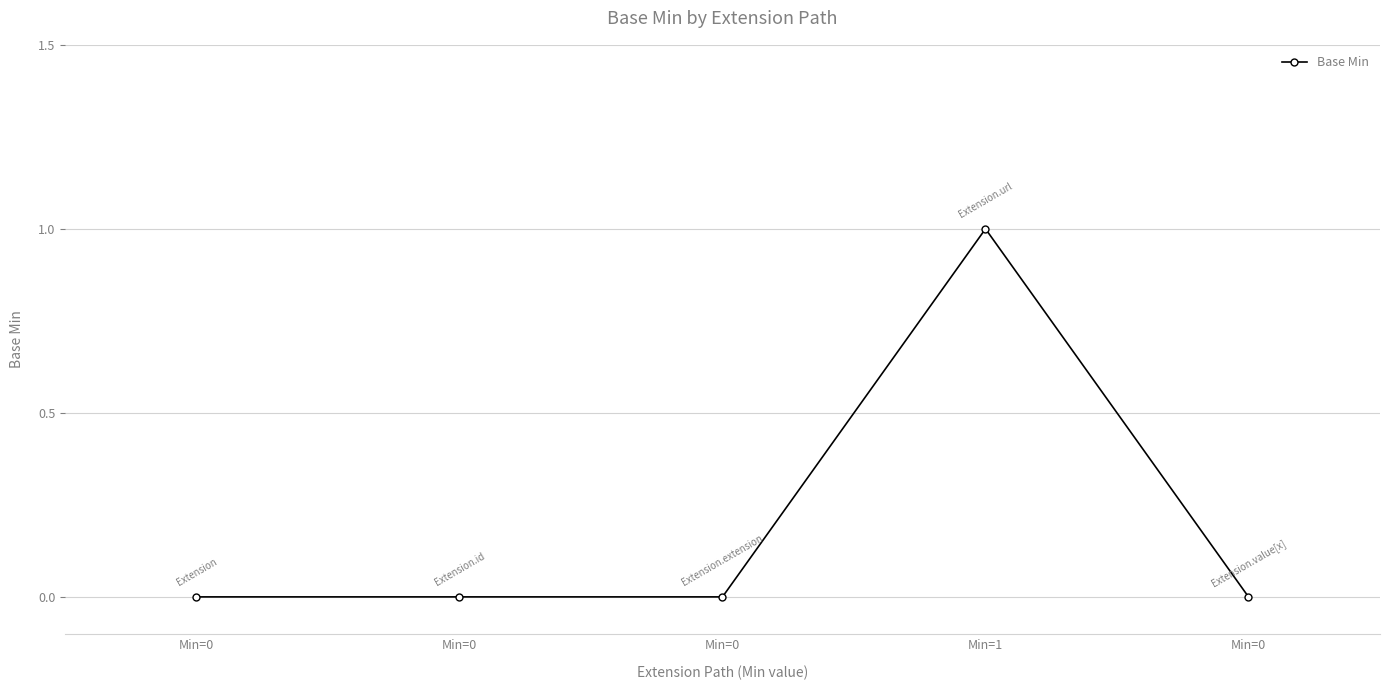

How many data points does each series have?

5